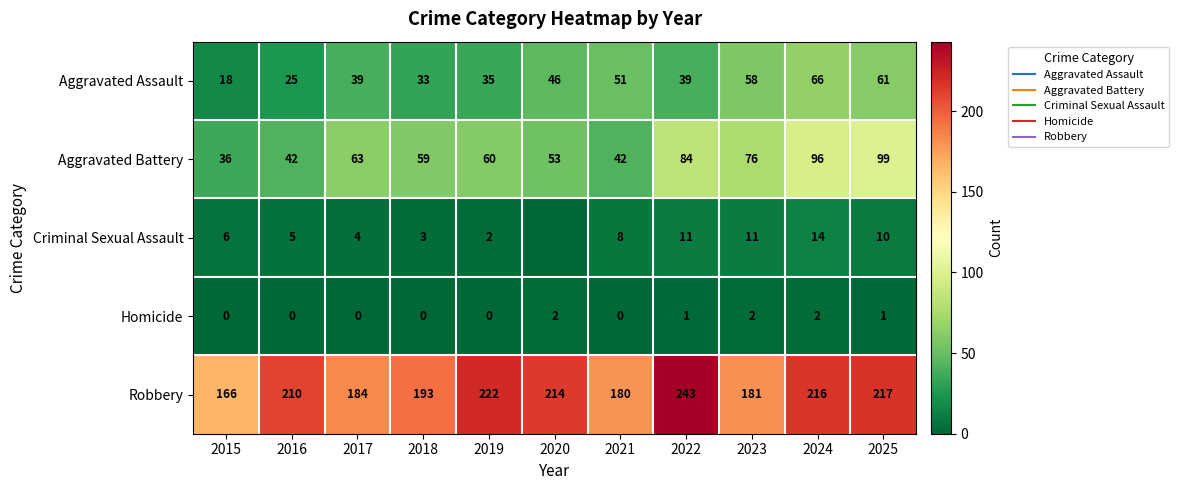

How many Homicide values are between 0 and 2?

11